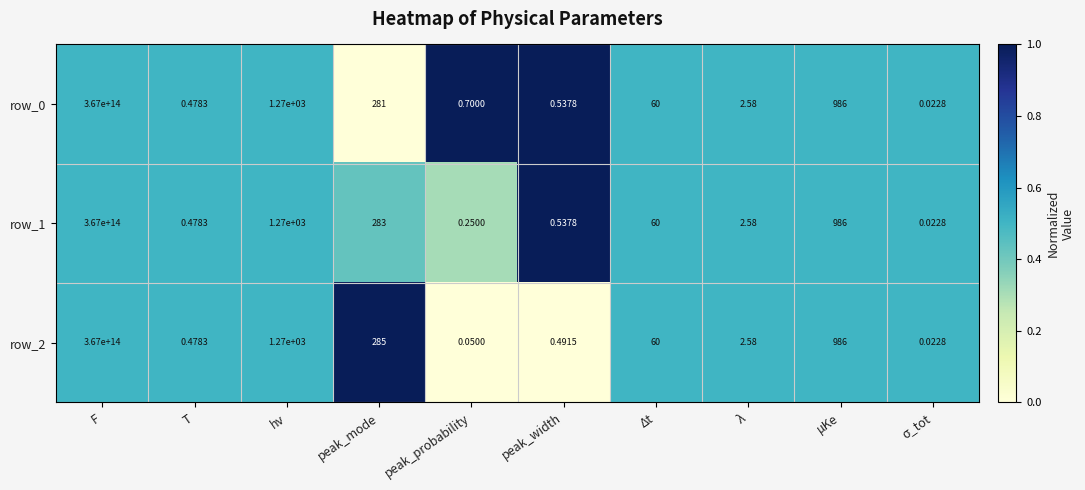

How many distinct data groups are displayed?

3